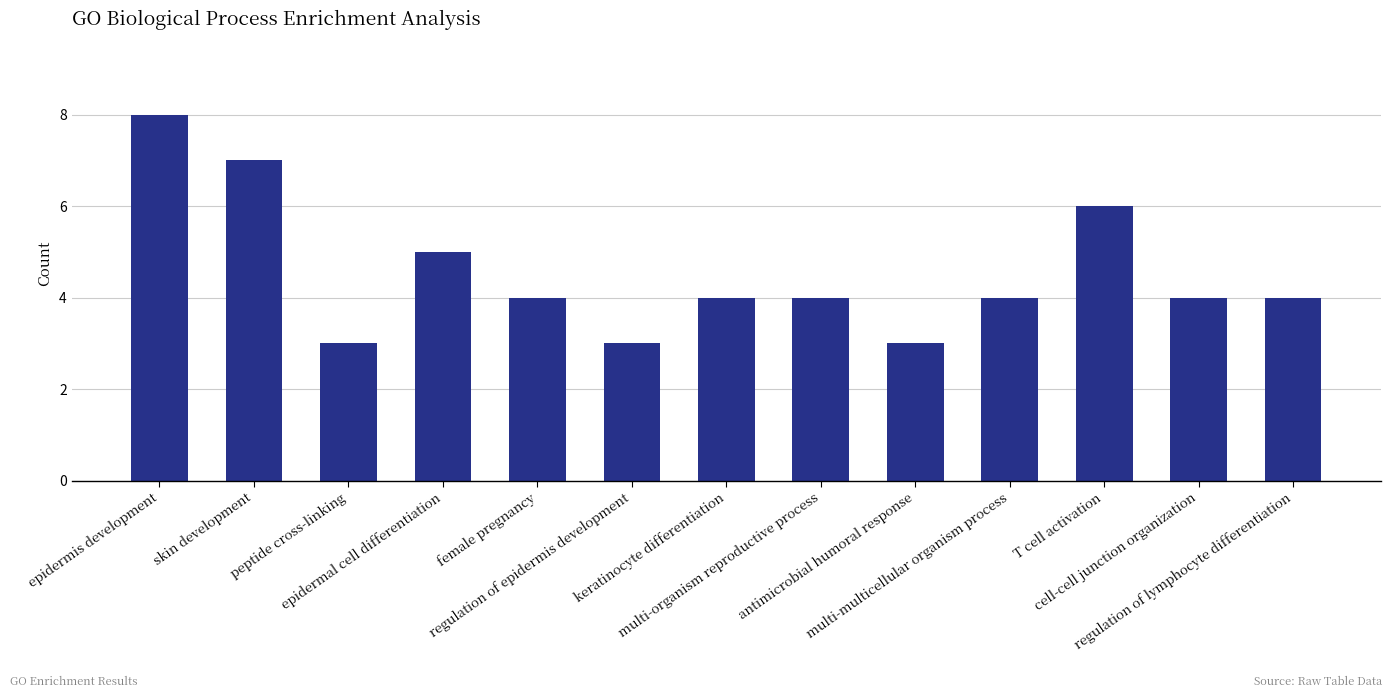

Does the chart contain any negative values?

No